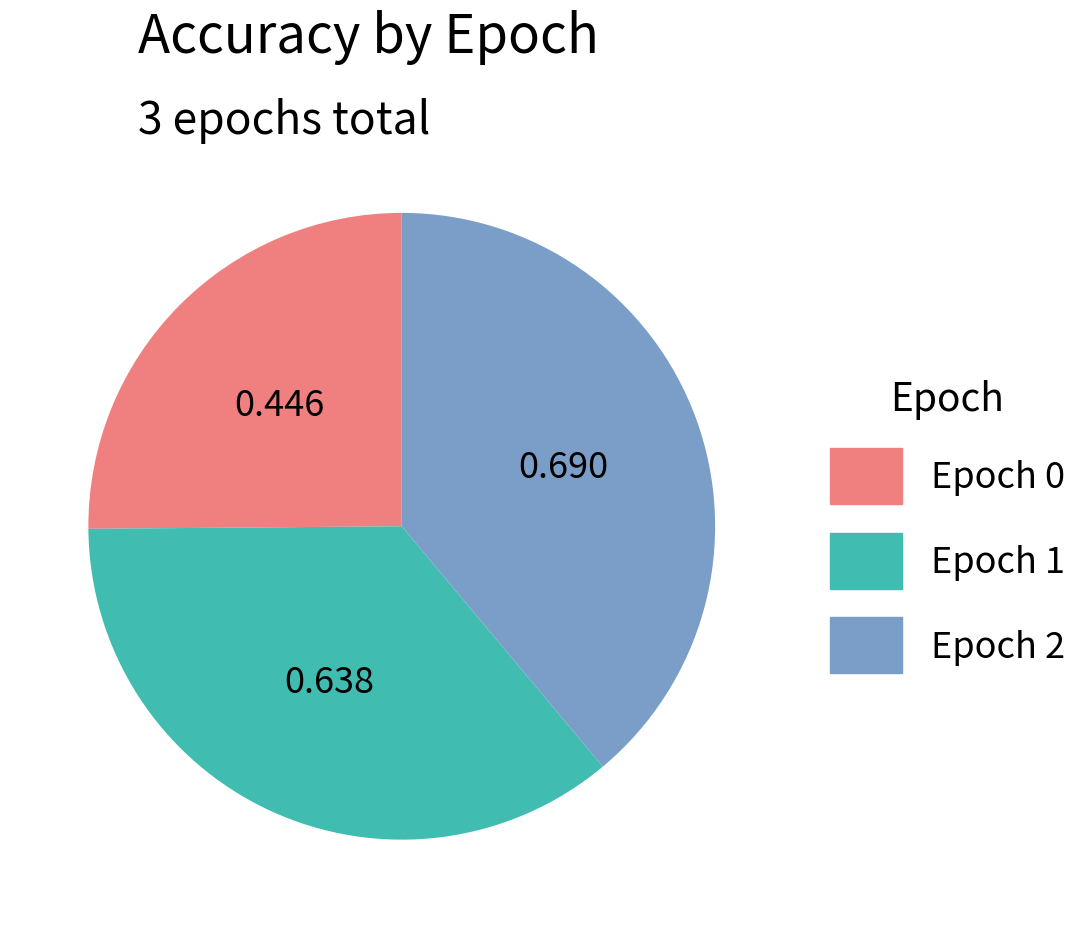

Does Epoch 1 represent more than half of the total?

No